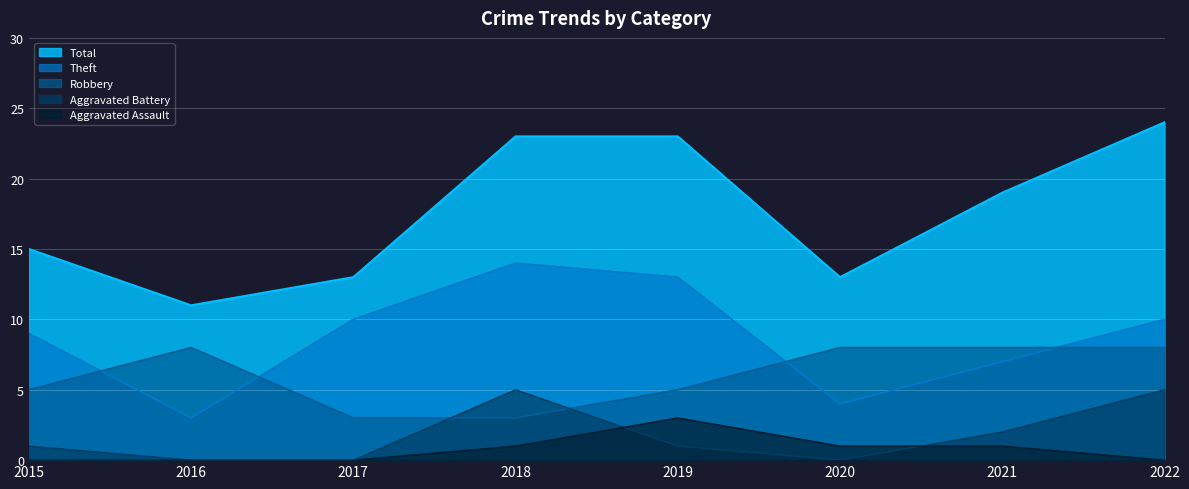

Where is Total nearest to the value 17?

2015